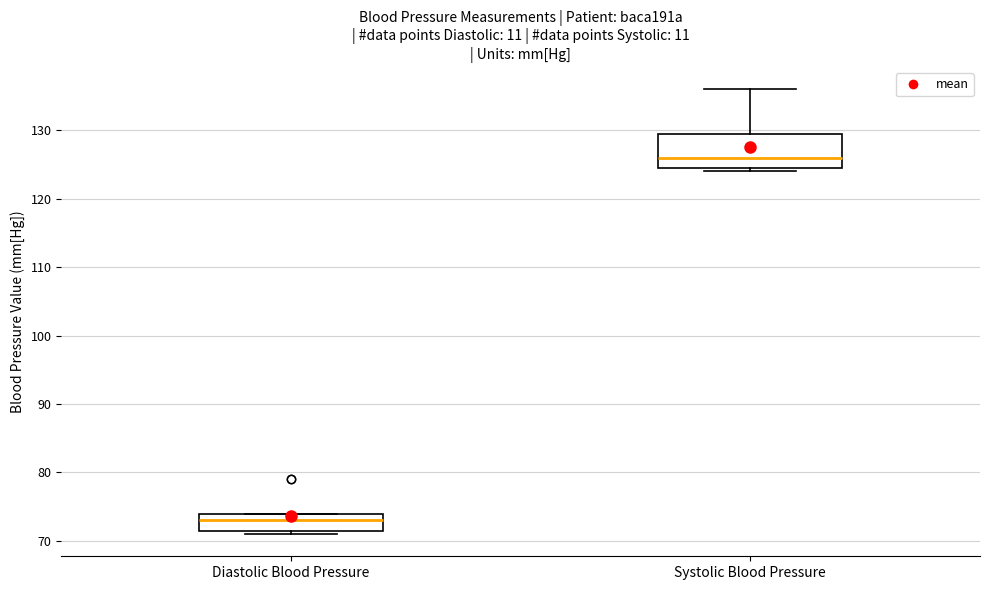

Reading left to right, read every box against the y-axis: the position of its median line, the range the box covers, and the ends of its whiskers. The values are not printed on the chart, so give them approximately, as read against the axis.

Diastolic Blood Pressure: median 73, box 72 to 74, whiskers 71 to 74
Systolic Blood Pressure: median 126, box 125 to 130, whiskers 124 to 136